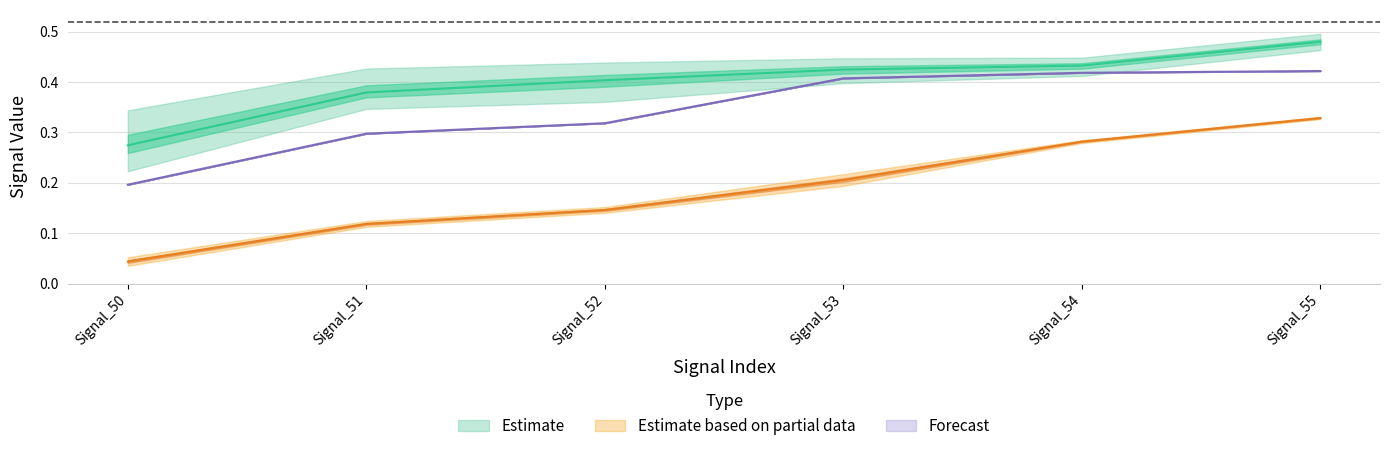

Is it true that signal segment 3 equals 0.8 at Signal_55?

False